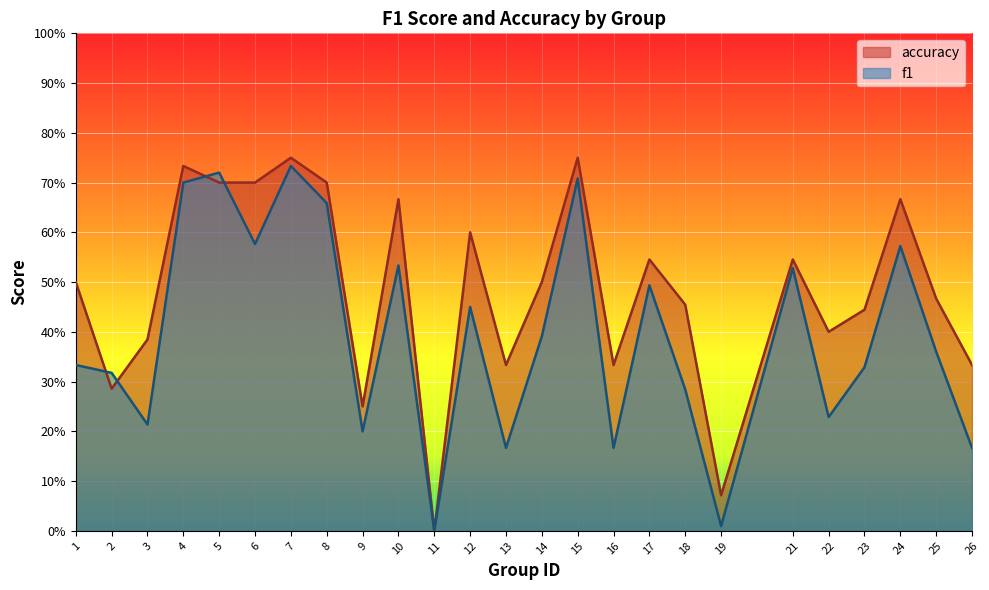

Which series has the largest range (max minus min)?

accuracy